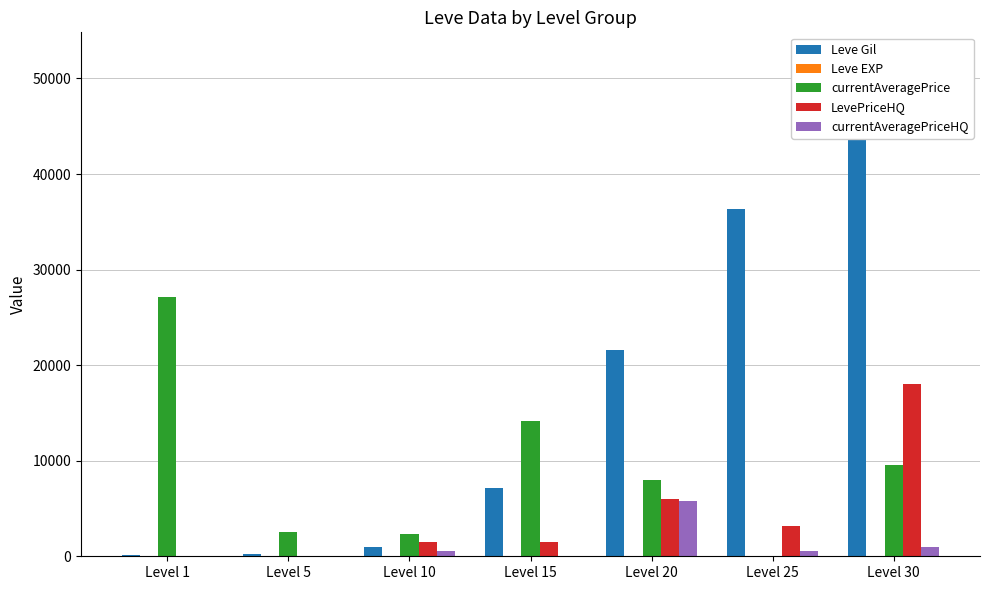

What is the minimum value for Leve EXP?

1